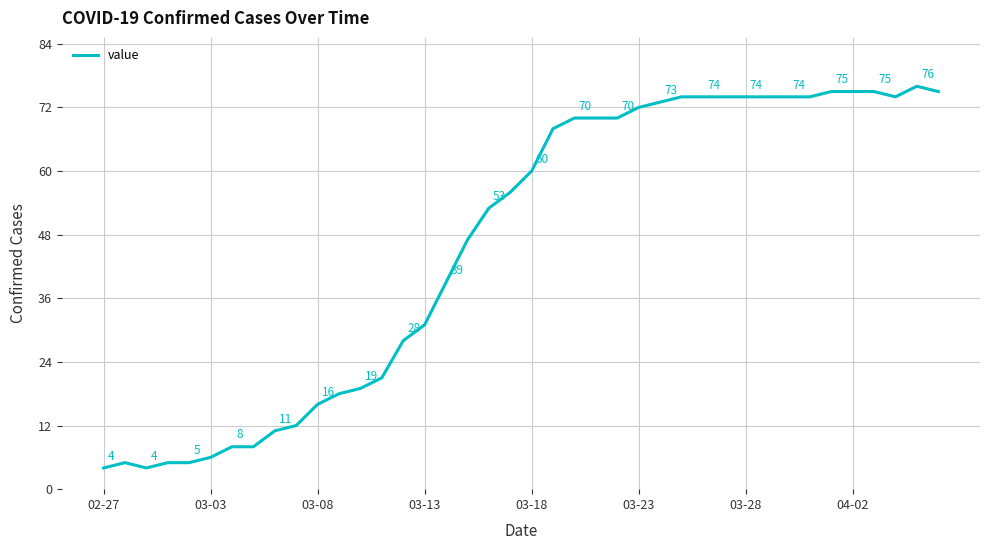

What is the smallest value displayed?

4